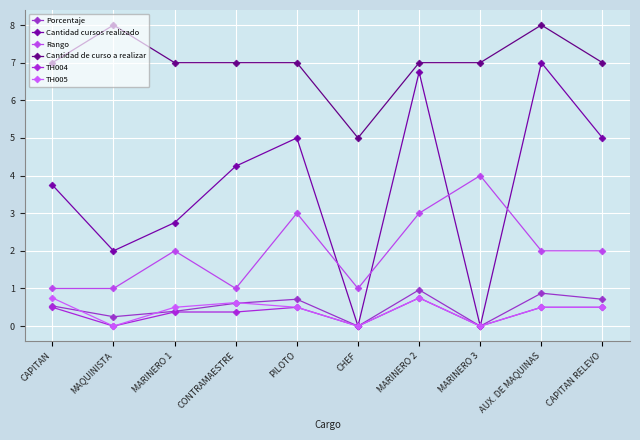

What is the label of the 3rd point from the left?

MARINERO 1